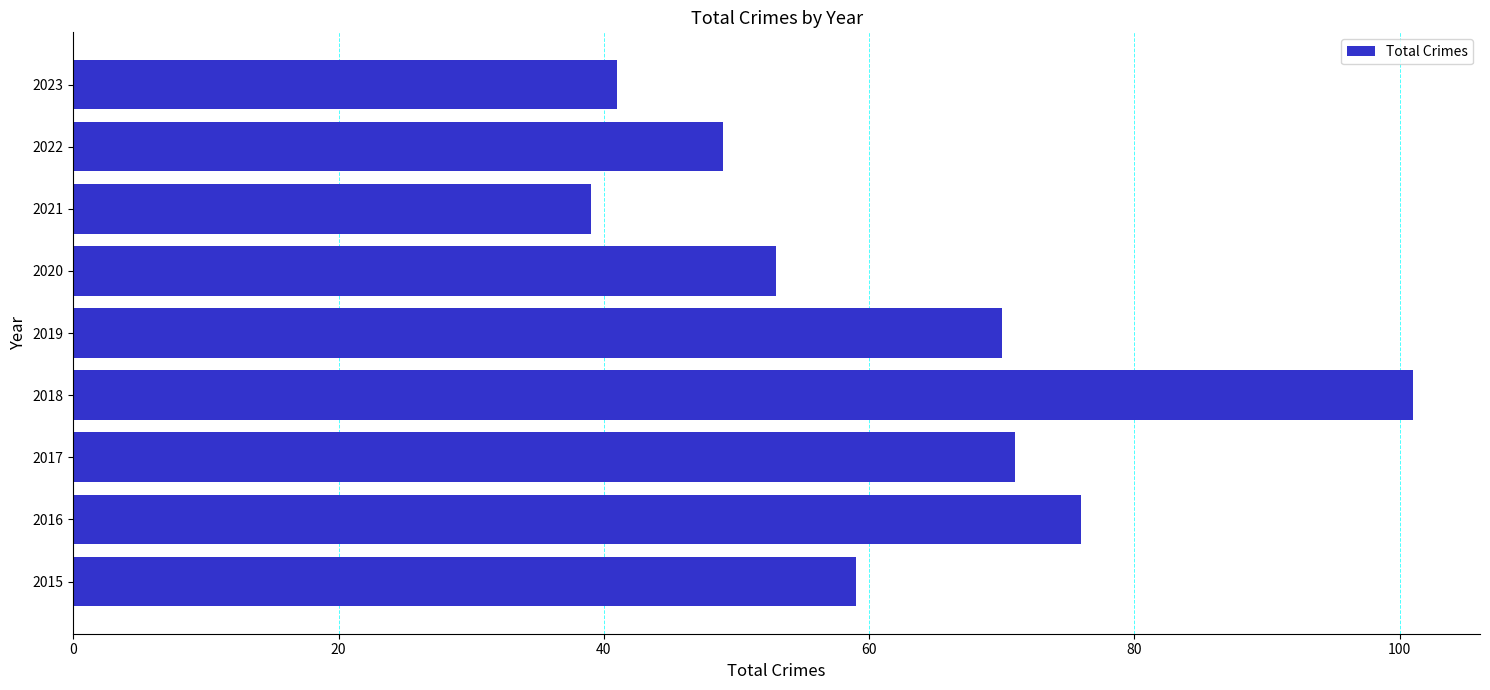

Reading bottom to top, list all the values displayed in this chart.

2015=59	2016=76	2017=71	2018=101	2019=70	2020=53	2021=39	2022=49	2023=41